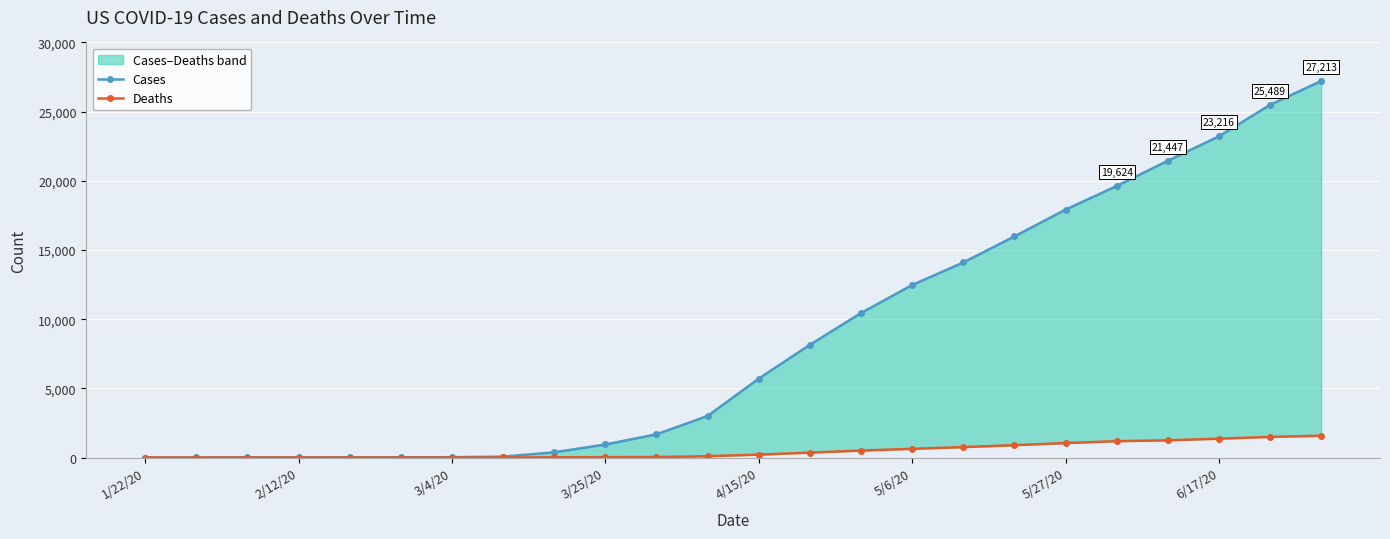

True or false: Cases has more than 2 interior local peaks.

False